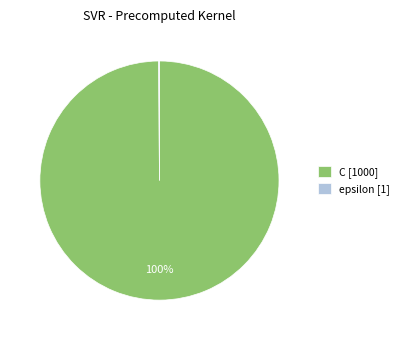

True or false: C [1000] accounts for 100% of the total.

True